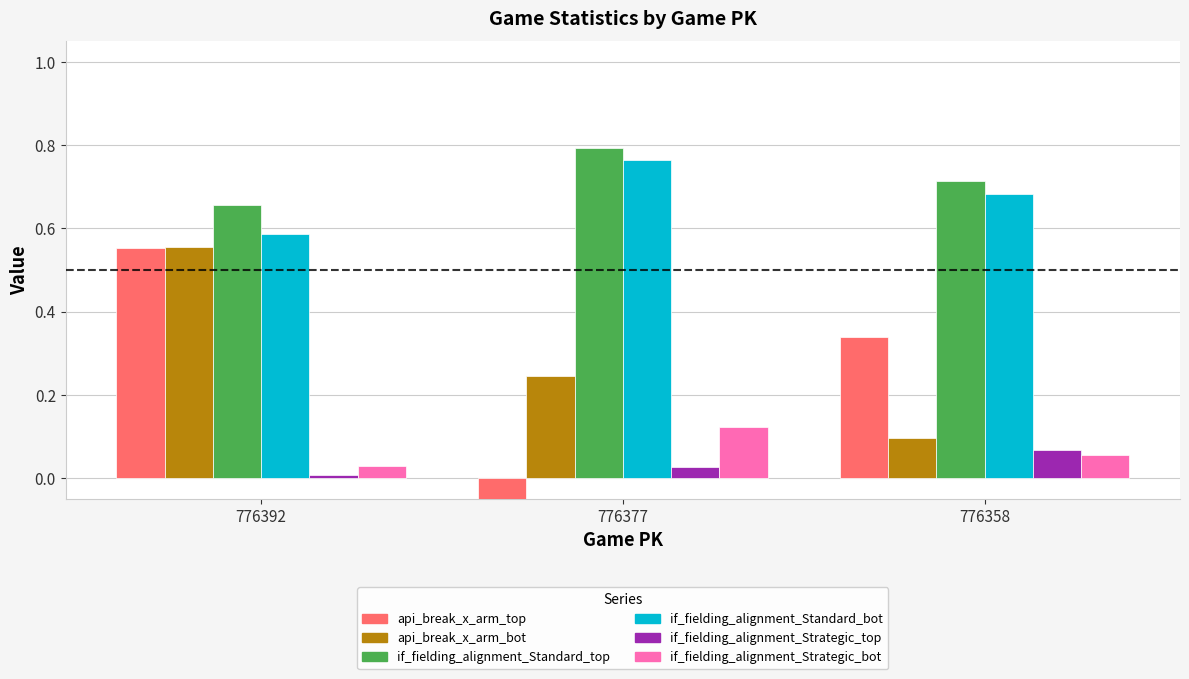

Between 776377 and 776358, which series saw the biggest shift?

api_break_x_arm_top